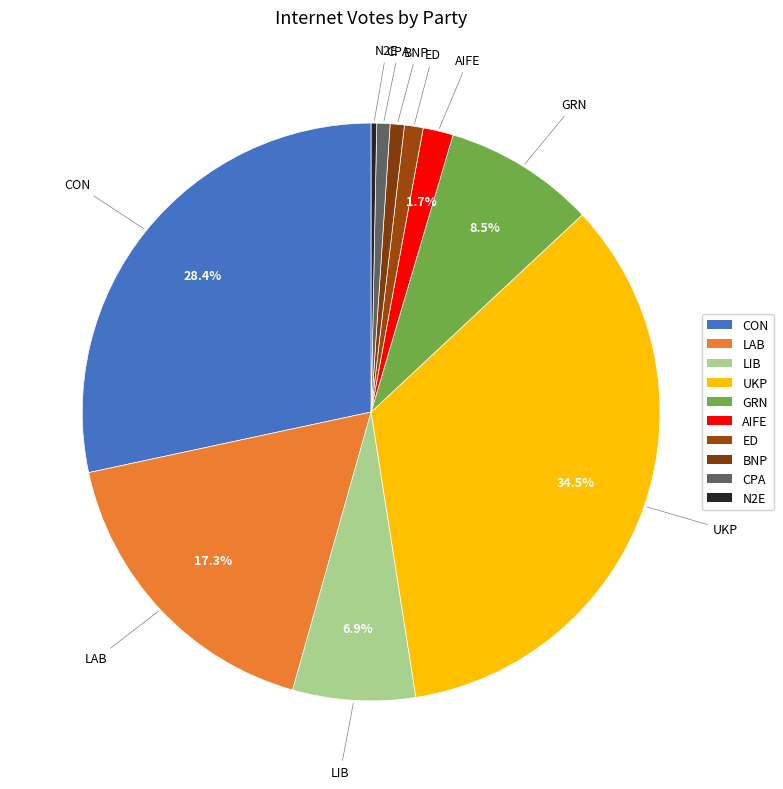

Between LAB and BNP, which is larger?

LAB